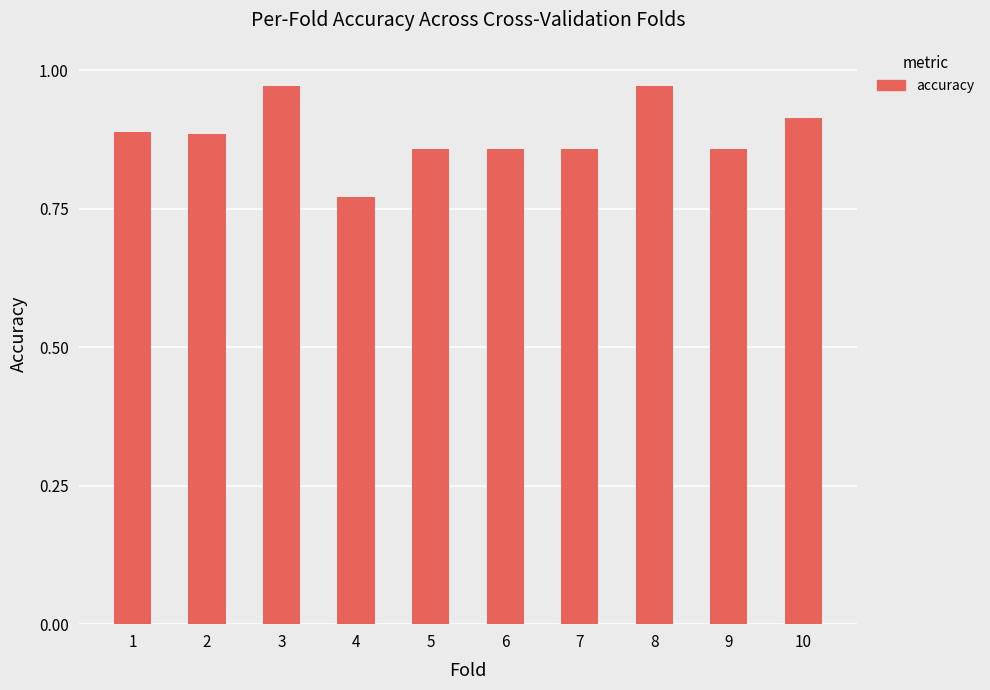

How many data points does each series have?

10